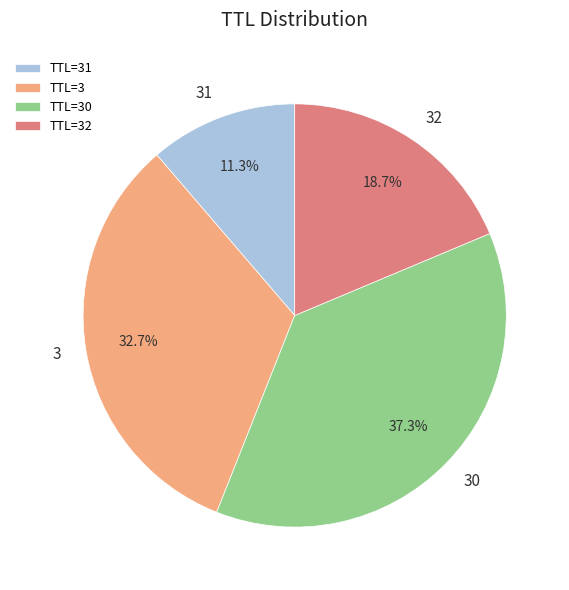

Does TTL=32 represent more than half of the total?

No